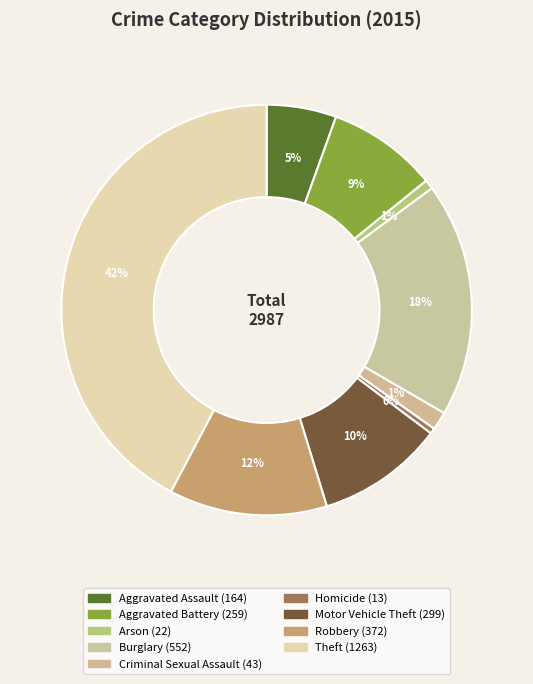

How many segments does this pie chart have?

9